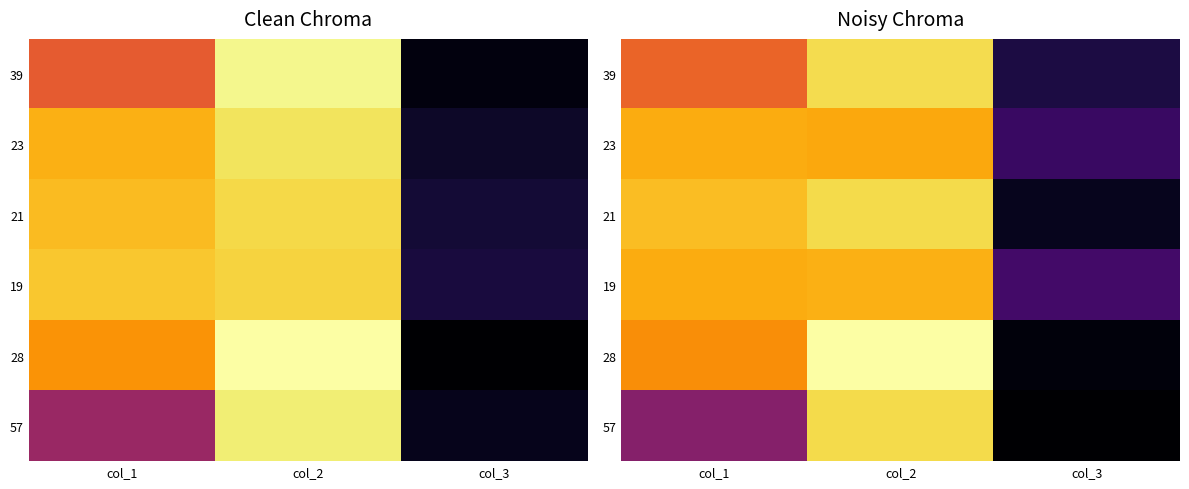

What is the maximum value shown in the chart?

97.2